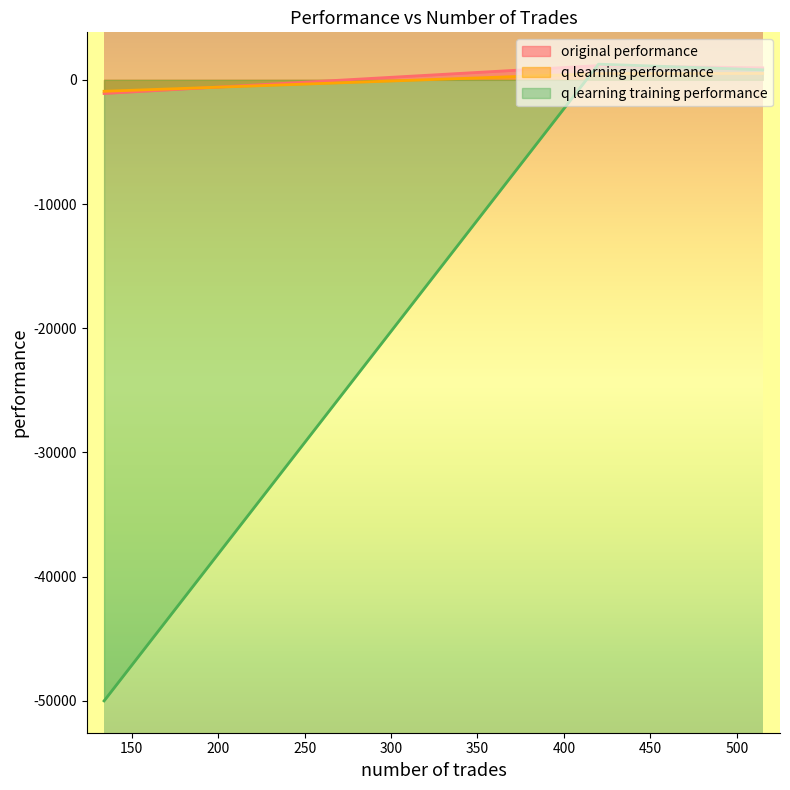

Rank the series by their maximum value, from lowest to highest.

q learning performance, original performance, q learning training performance